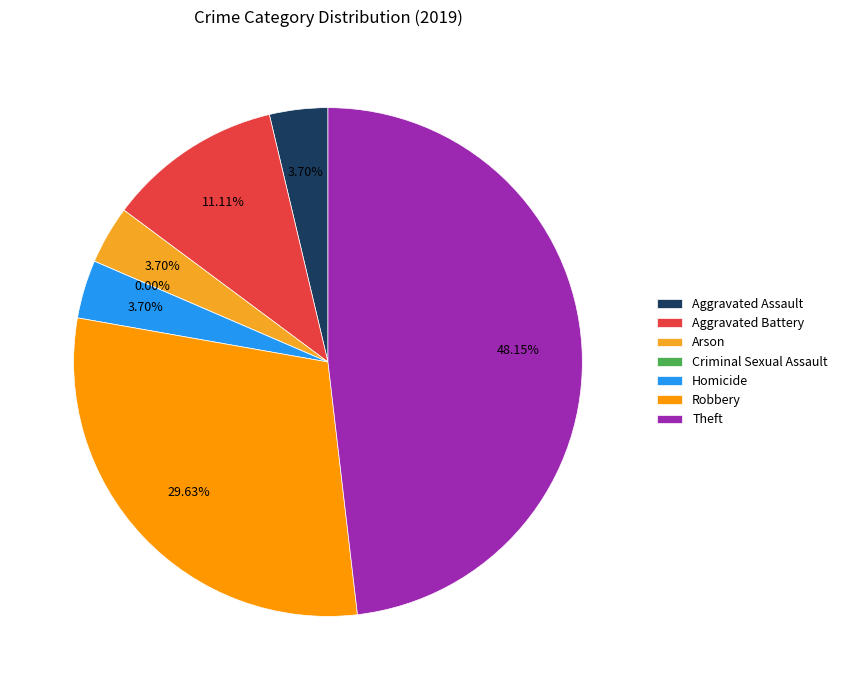

Which category has the biggest portion of the pie?

Theft